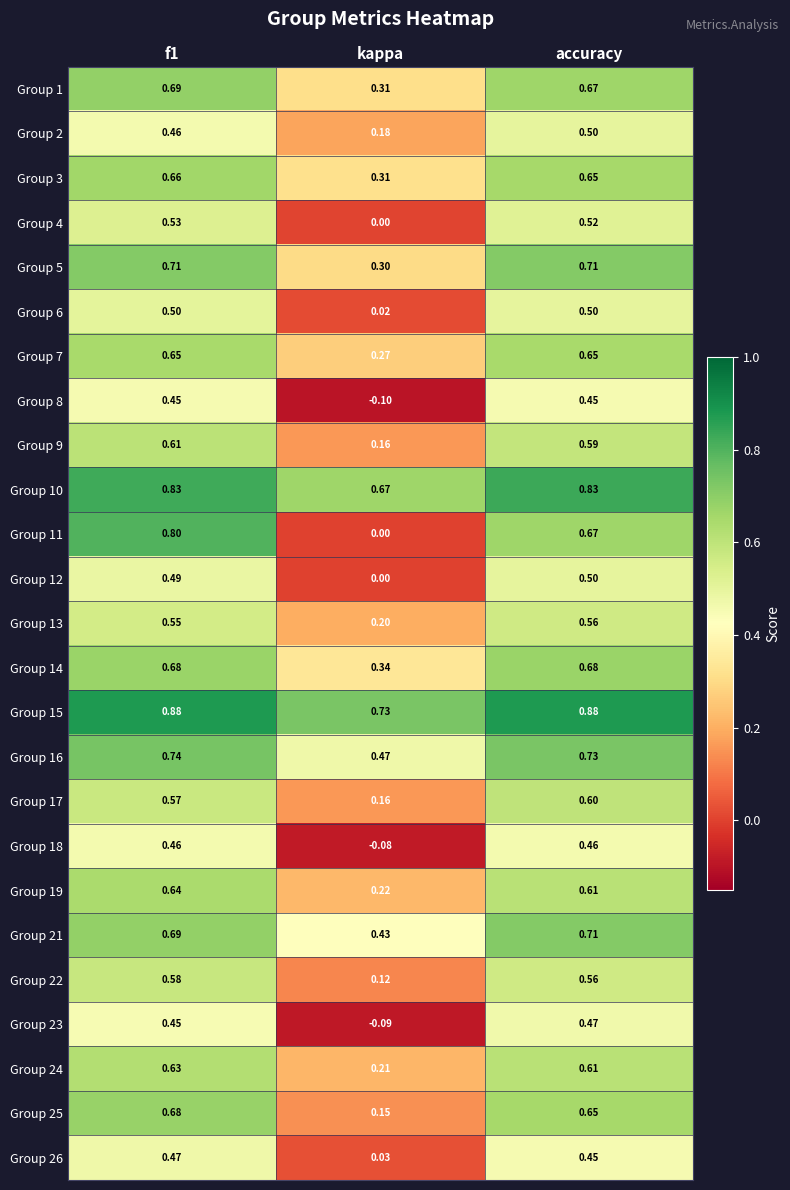

Where is Group 13 nearest to the value 0?

kappa